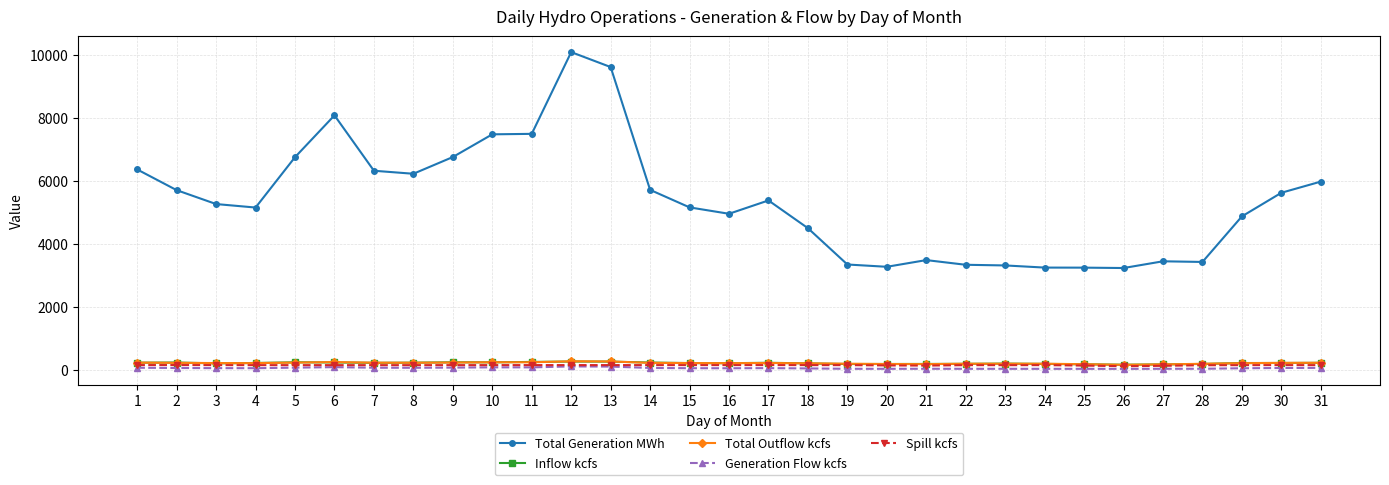

True or false: Total Generation MWh has a value of 4962.0 at 16.

True